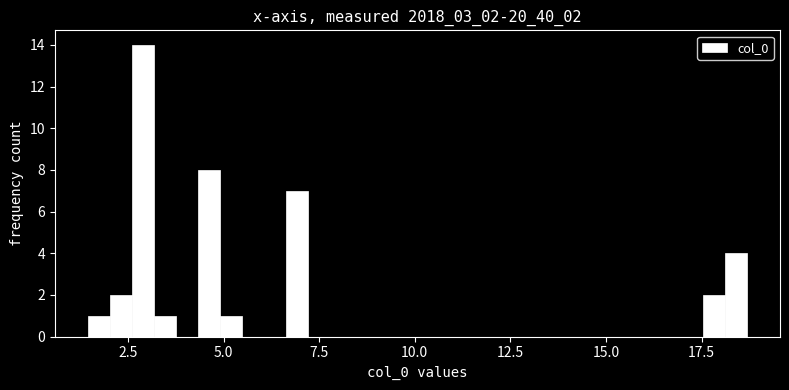

Around what value on the x-axis is the tallest bar? Give the approximate position of its centre, as read against the axis.

3.0